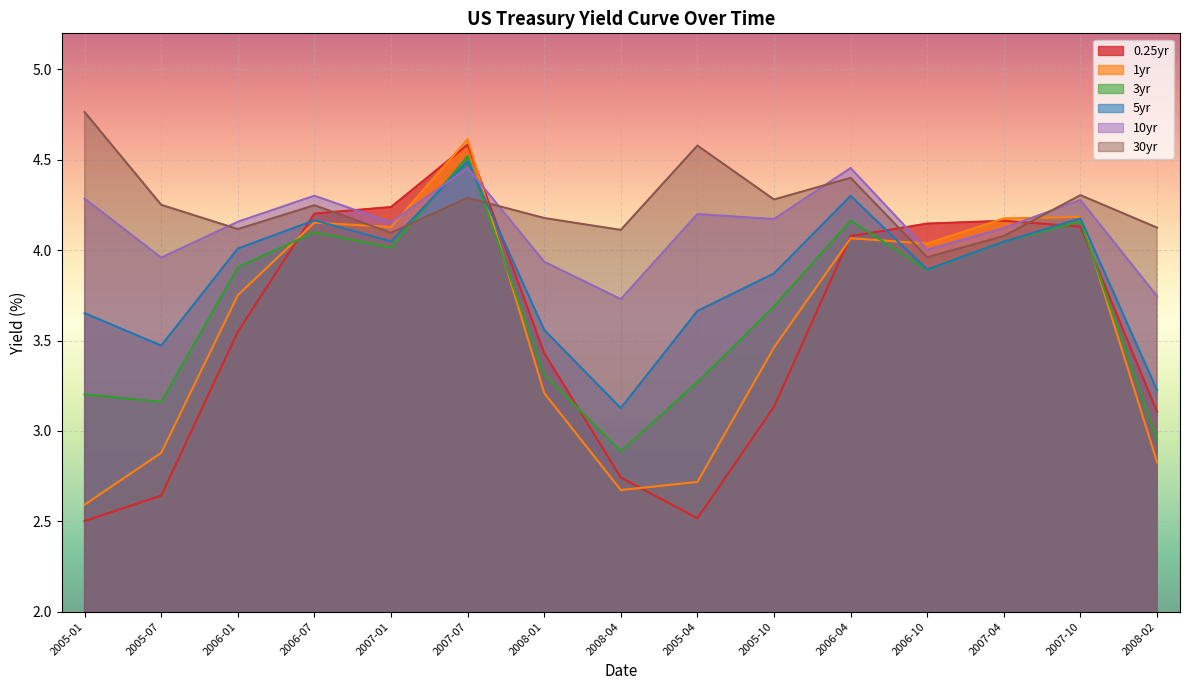

Which series ends up on top after the final intersection of 10yr and 30yr?

30yr